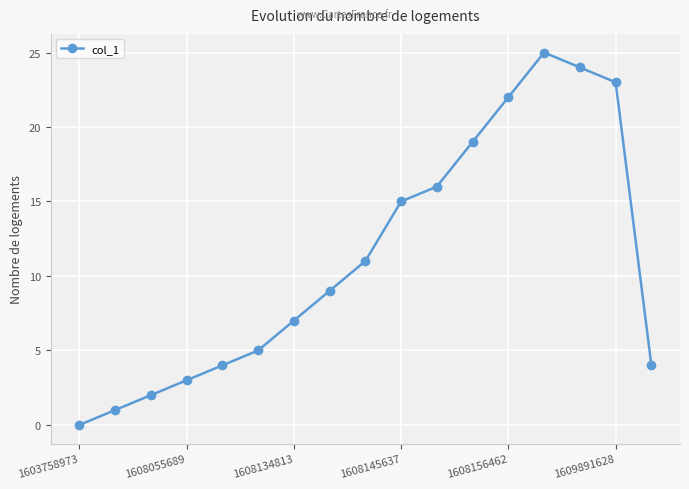

What is the maximum value shown in the chart?

25